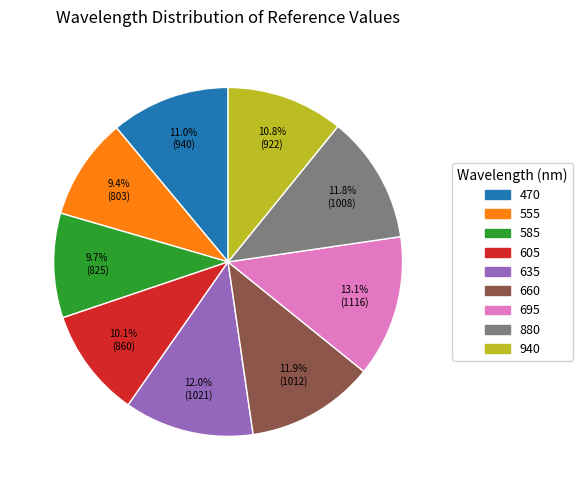

Is it true that 635 is 23% of the pie?

False